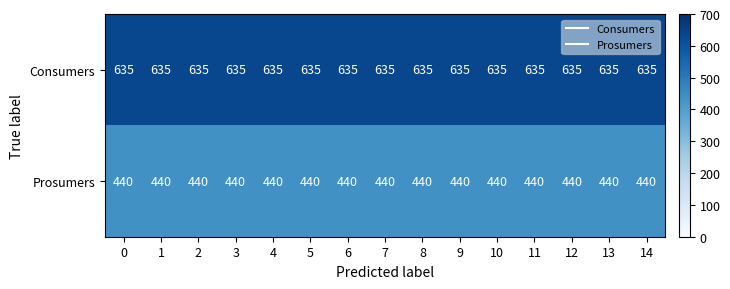

What is the sum of the Prosumers values at 10 and 4?

880